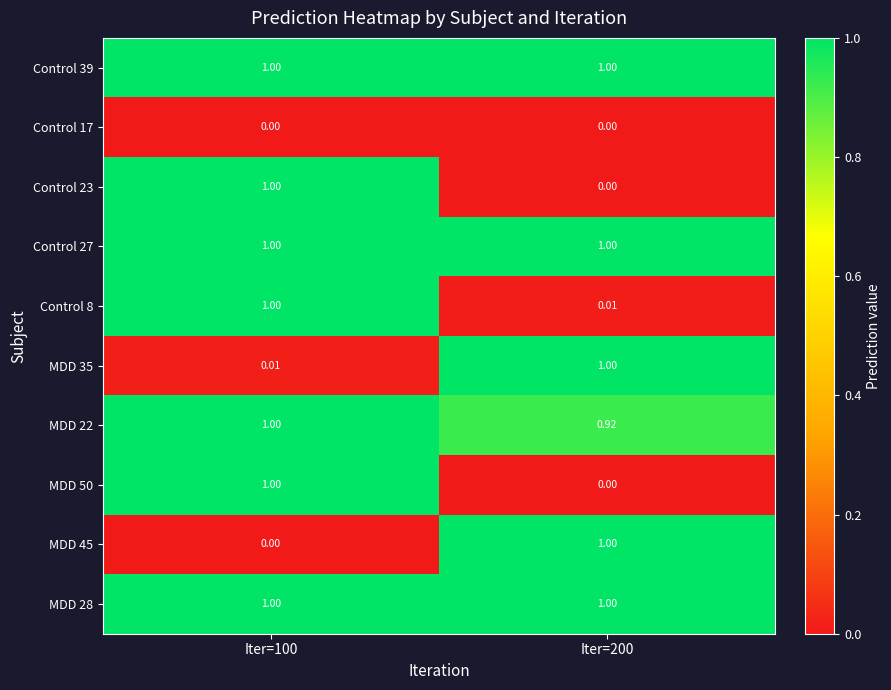

Is the value of MDD 35 at Iter=200 greater than the value of MDD 50 at Iter=200?

Yes